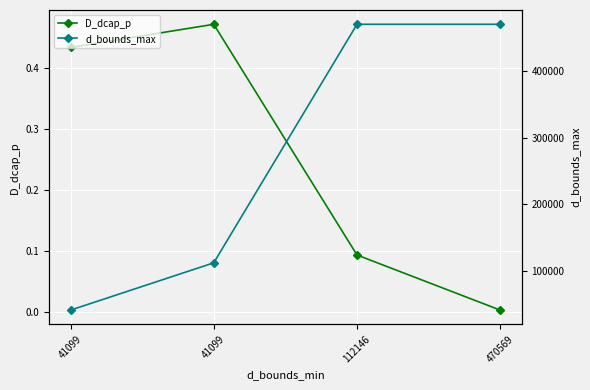

At which category does the chart reach its peak across all series?

112146